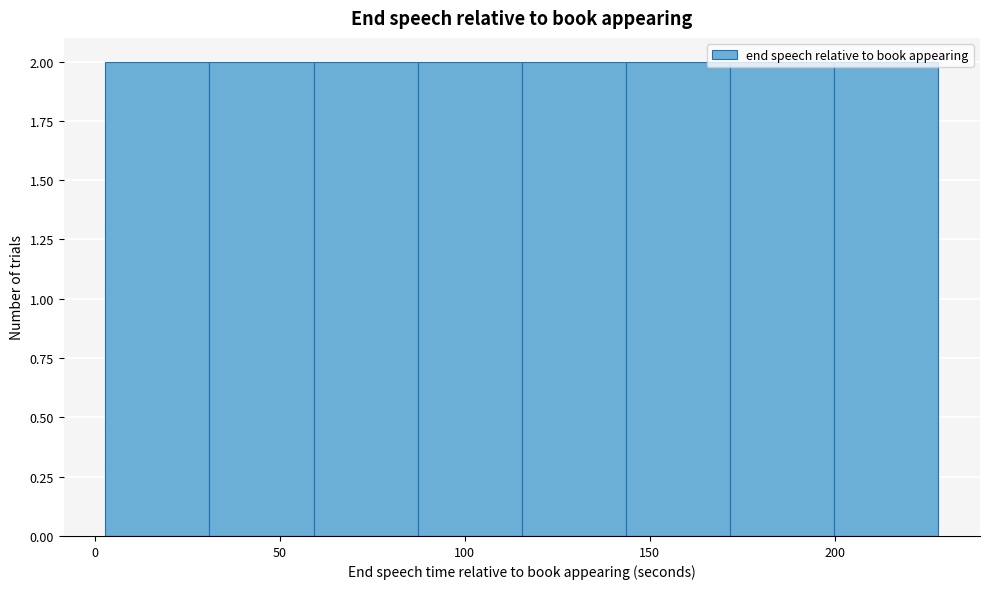

What is the height of the bar covering 200 to 230 on the x-axis? Neither the bar edges nor the heights are printed on the chart, so give them approximately, as read against the axes.

2